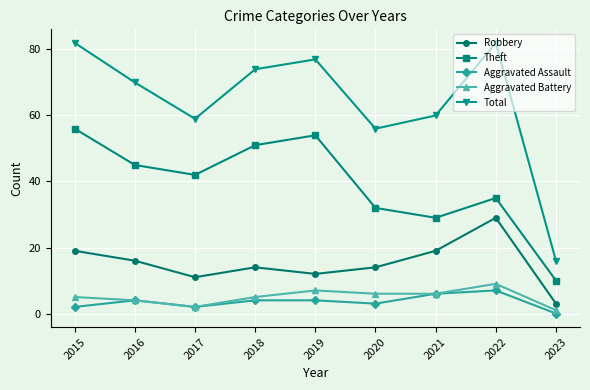

Which series changed the most between 2017 and 2023?

Total